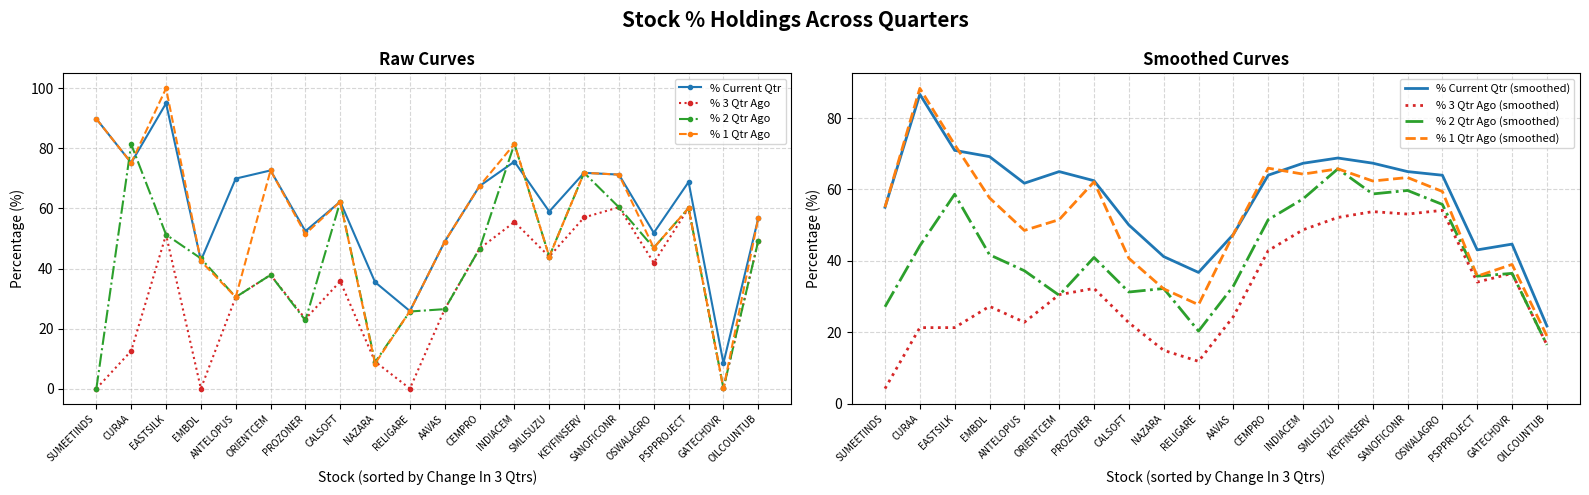

Reading left to right, extract all data points from this chart.

% Current Qtr: 89.8	75.2	95.0	42.7	69.9	72.7	52.4	62.3	35.5	25.8	49.0	67.5	75.6	59.0	71.9	71.3	51.9	68.8	8.5	56.7
% 3 Qtr Ago: 0.0	12.5	51.3	0.0	30.5	37.9	23.2	35.7	9.0	0.0	26.5	46.6	55.5	44.0	57.0	60.4	41.9	60.1	0.1	49.2
% 2 Qtr Ago: 0.0	81.4	51.3	43.4	30.5	37.9	22.7	62.3	8.8	25.7	26.5	46.6	81.5	44.0	71.9	60.4	46.9	60.1	0.1	49.2
% 1 Qtr Ago: 89.8	75.2	100.0	42.4	30.5	72.7	51.5	62.3	8.3	25.8	49.0	67.5	81.5	44.0	71.9	71.3	46.9	60.1	0.1	56.7